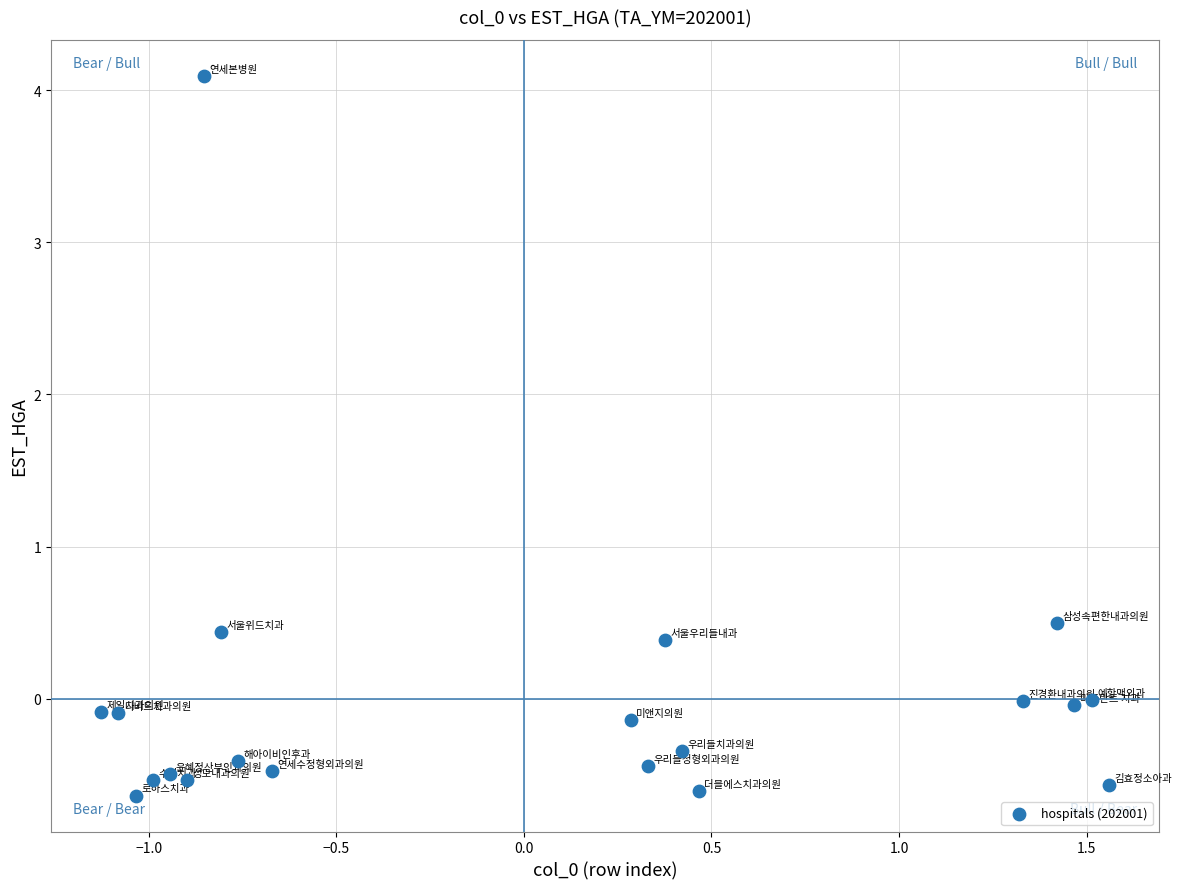

What is the range of X values (max minus min)?

2.7